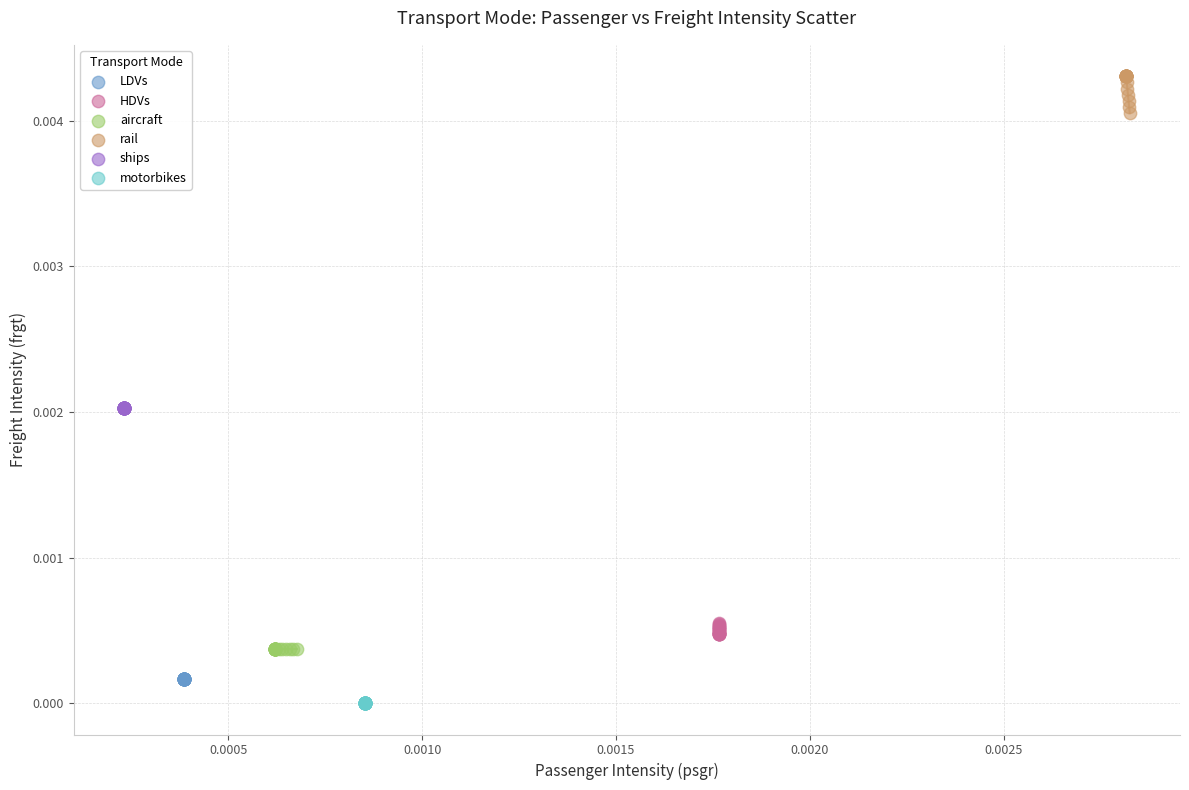

What are all the series names shown in the legend?

LDVs, HDVs, aircraft, rail, ships, motorbikes